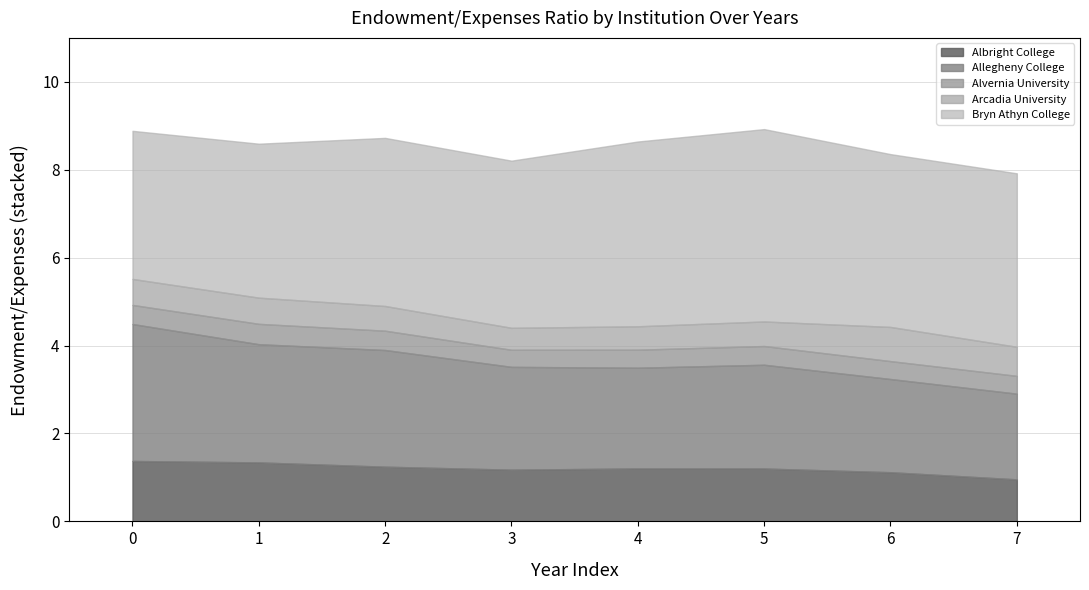

Reading right to left, what are all the values shown in this chart?

Albright College: 7=1.0	6=1.1	5=1.2	4=1.2	3=1.2	2=1.2	1=1.3	0=1.4
Allegheny College: 7=1.9	6=2.1	5=2.4	4=2.3	3=2.3	2=2.7	1=2.7	0=3.1
Alvernia University: 7=0.4	6=0.4	5=0.4	4=0.4	3=0.4	2=0.4	1=0.5	0=0.4
Arcadia University: 7=0.7	6=0.8	5=0.6	4=0.5	3=0.5	2=0.6	1=0.6	0=0.6
Bryn Athyn College: 7=3.9	6=3.9	5=4.4	4=4.2	3=3.8	2=3.8	1=3.5	0=3.4